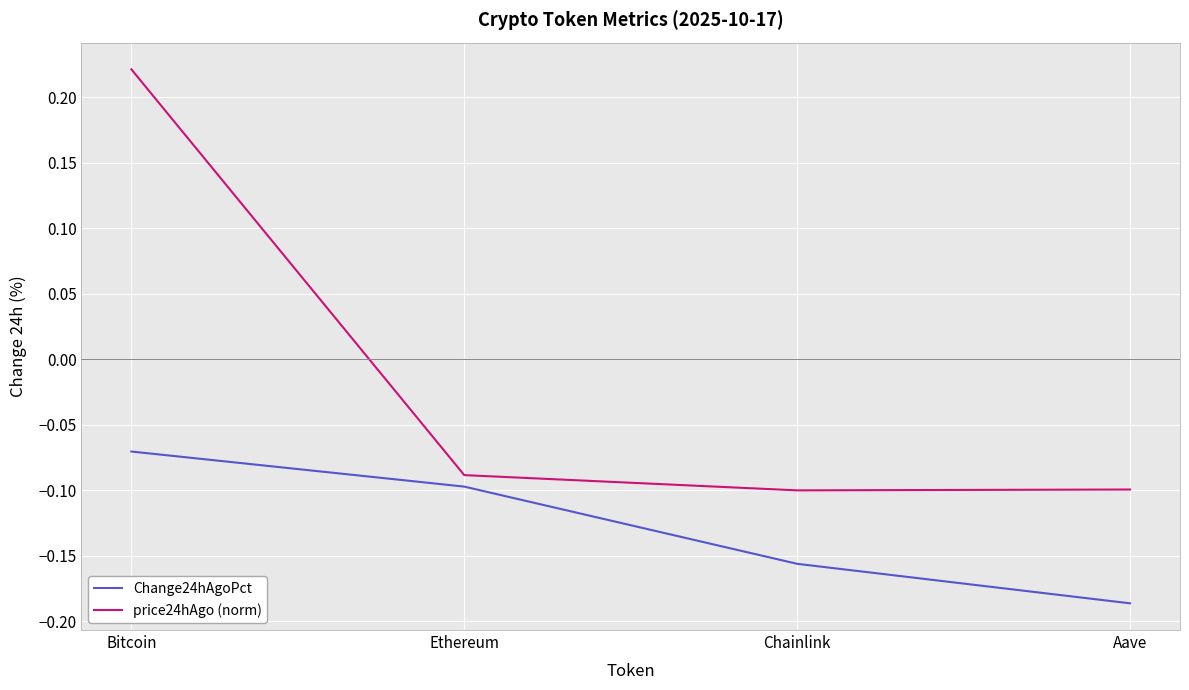

How many categories are shown in the chart?

4